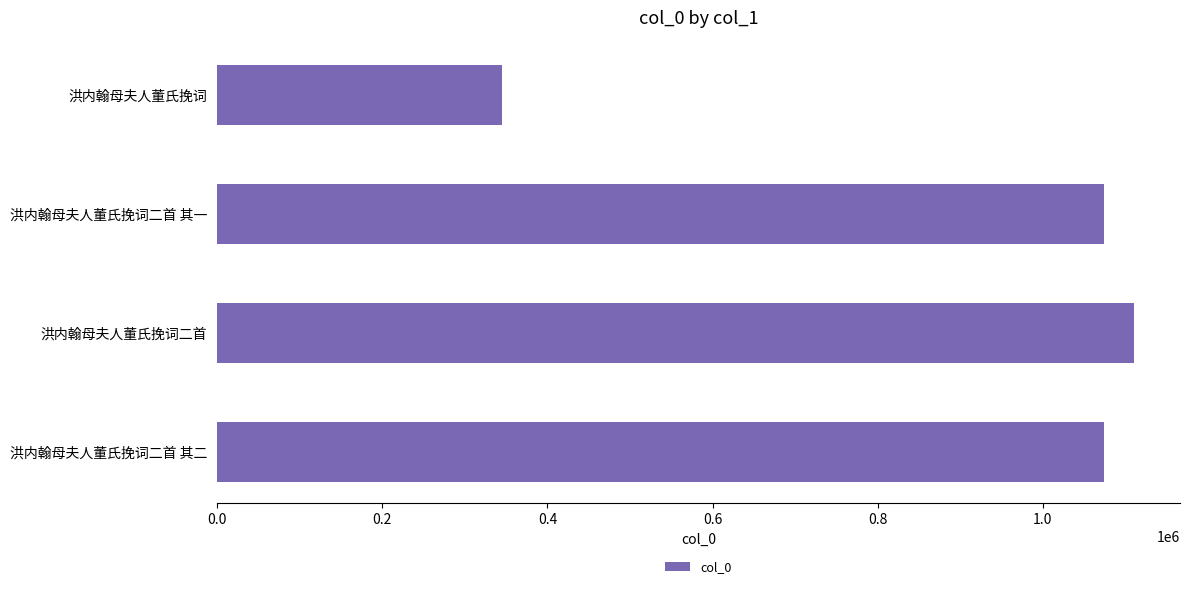

What is the difference between the maximum and minimum values?

764912